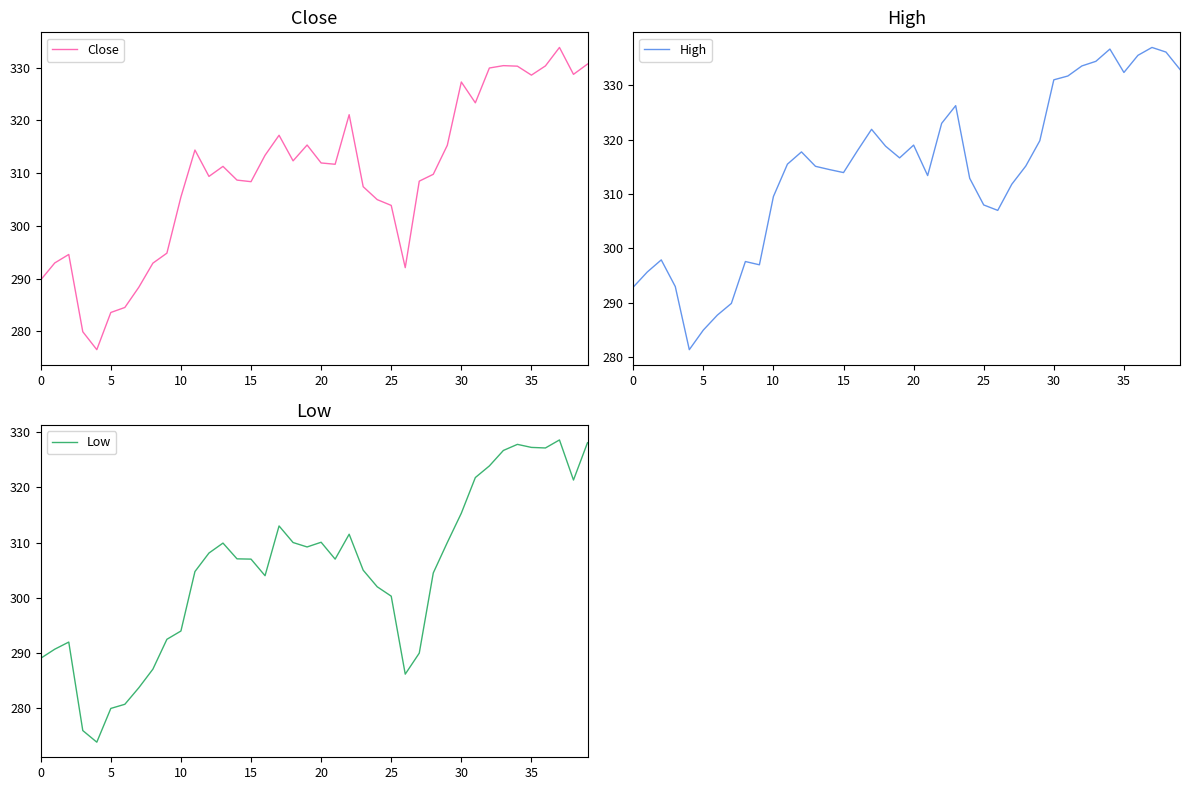

The Close series shows 333.9 at 37. True or false?

True